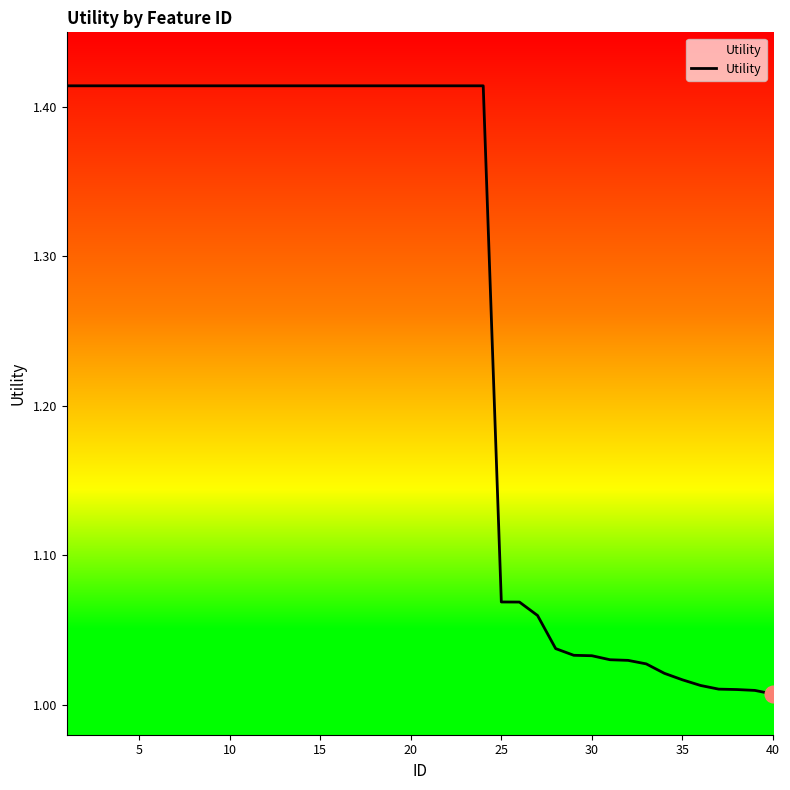

What is the difference between the maximum and minimum values?

0.4